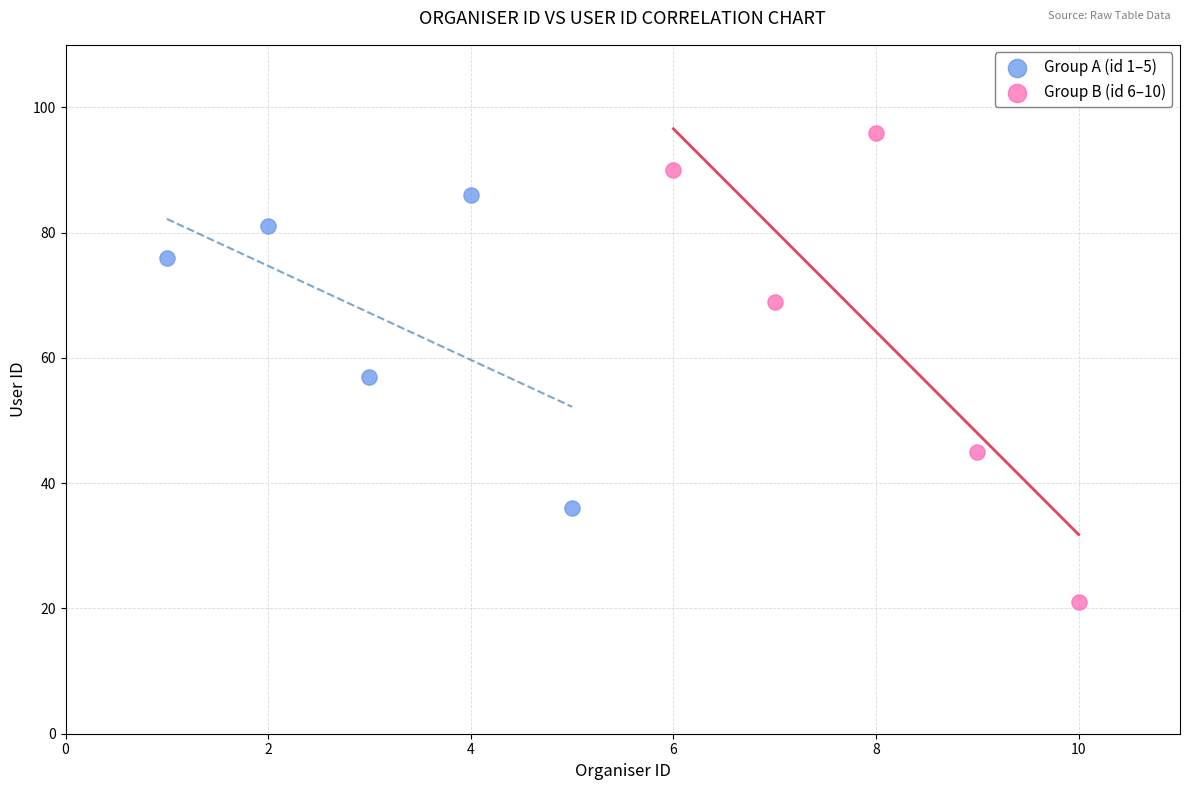

Which series reaches the minimum Y coordinate?

Group B (id 6–10)